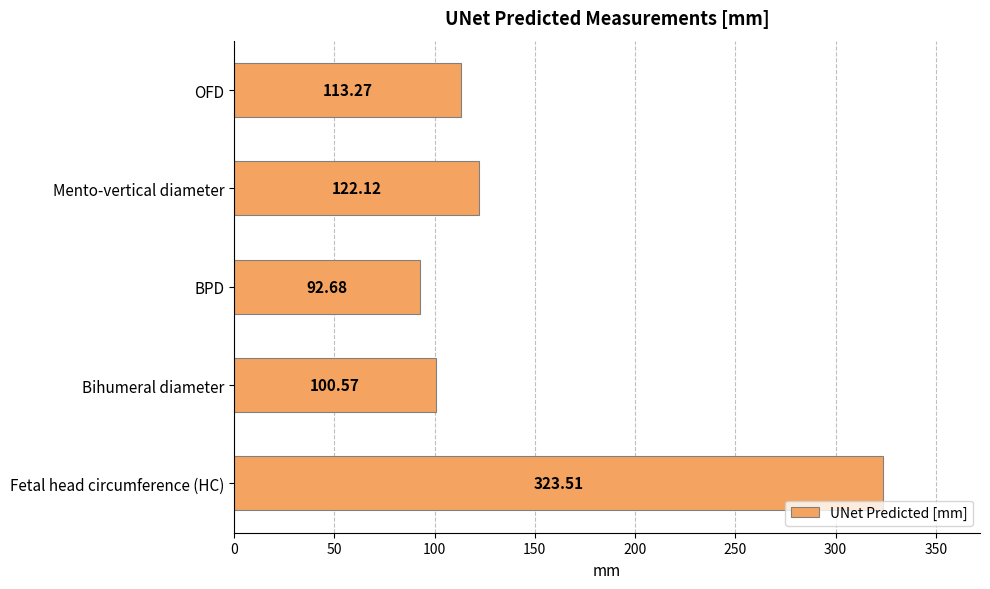

What is the ratio of the value at Fetal head circumference (HC) to the value at Mento-vertical diameter?

2.6